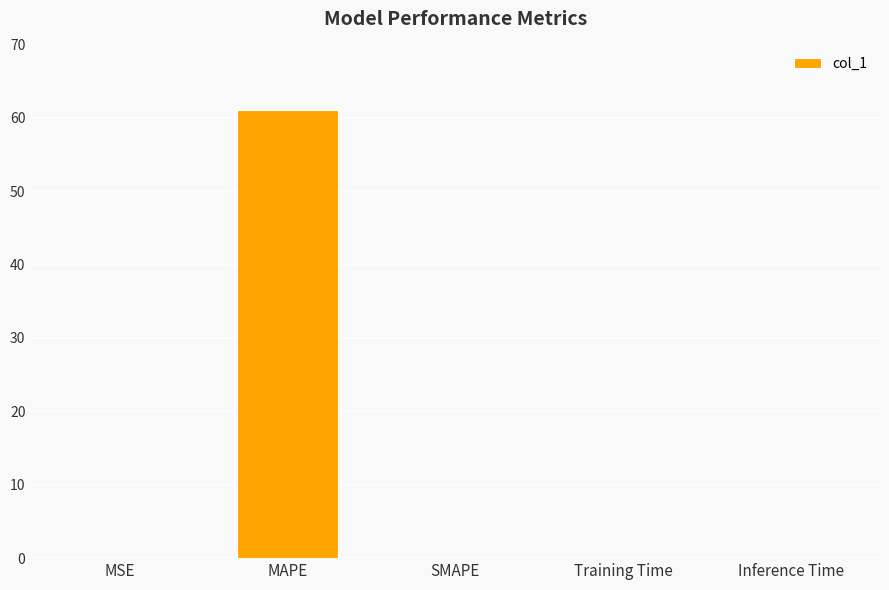

The chart shows a value of 0.0 at Inference Time. True or false?

True